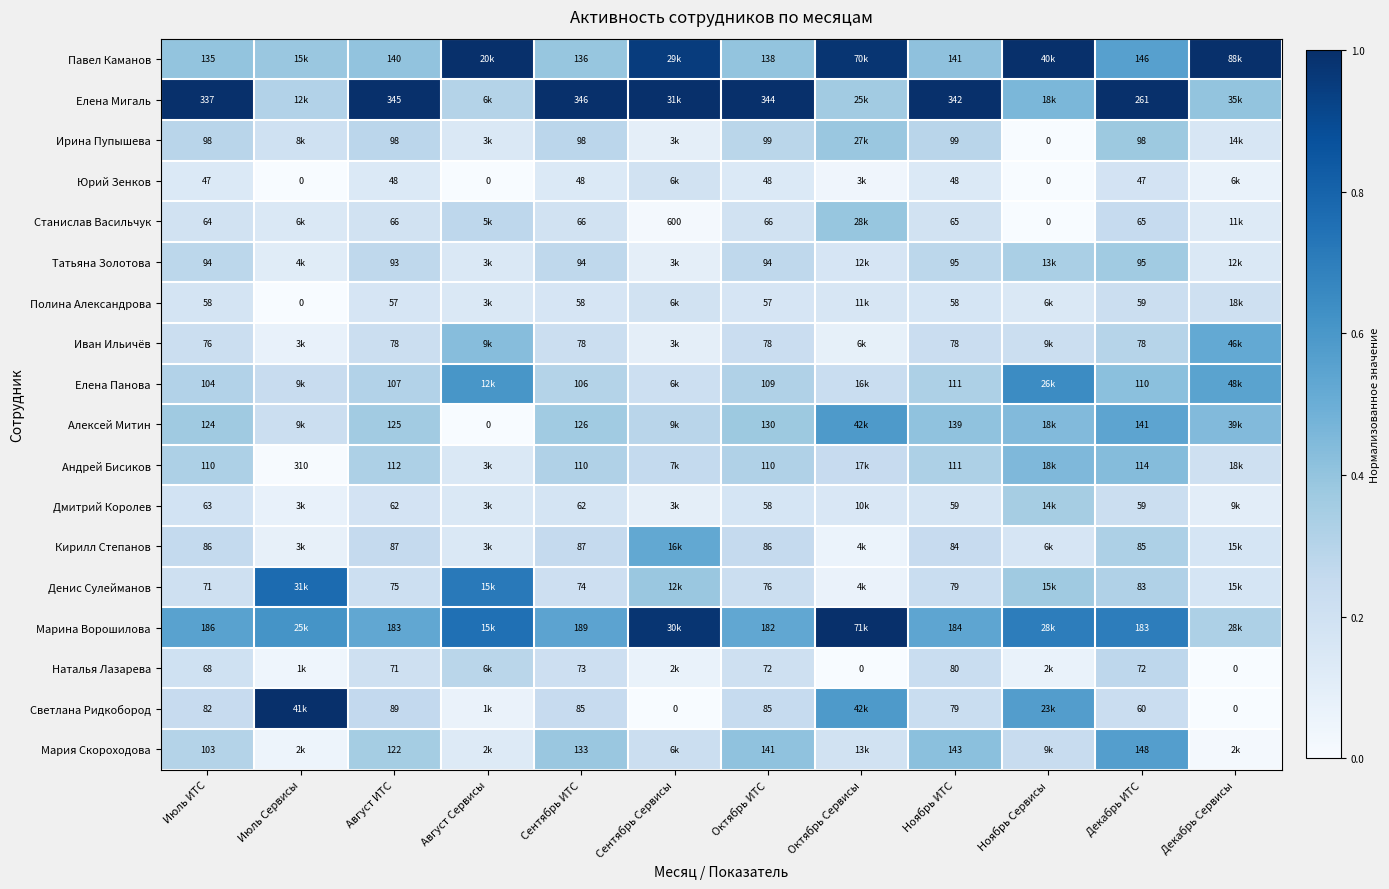

Between Сентябрь ИТС and Ноябрь ИТС, which series saw the biggest shift?

Алексей Митин